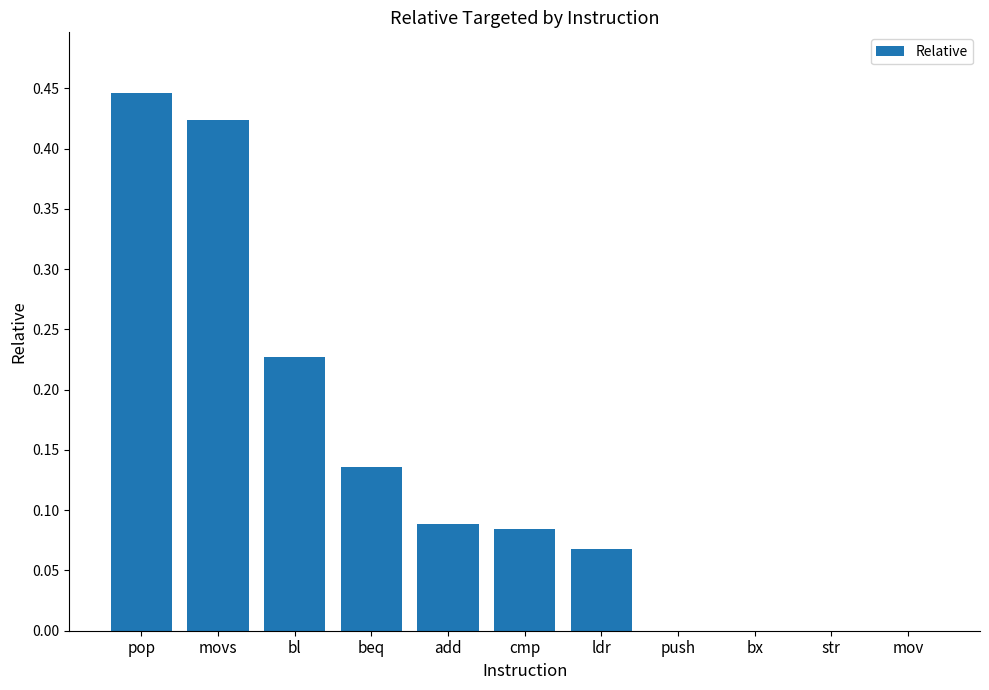

Between movs and push, which is larger?

movs